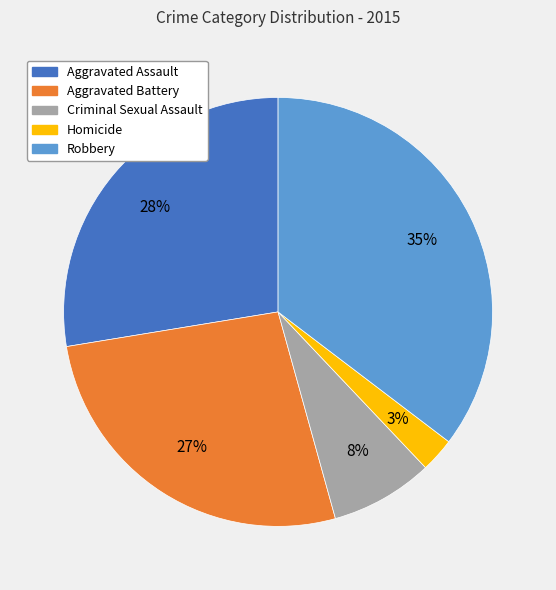

To the nearest percent, what is the difference between the Homicide and Aggravated Battery slice percentages?

24%